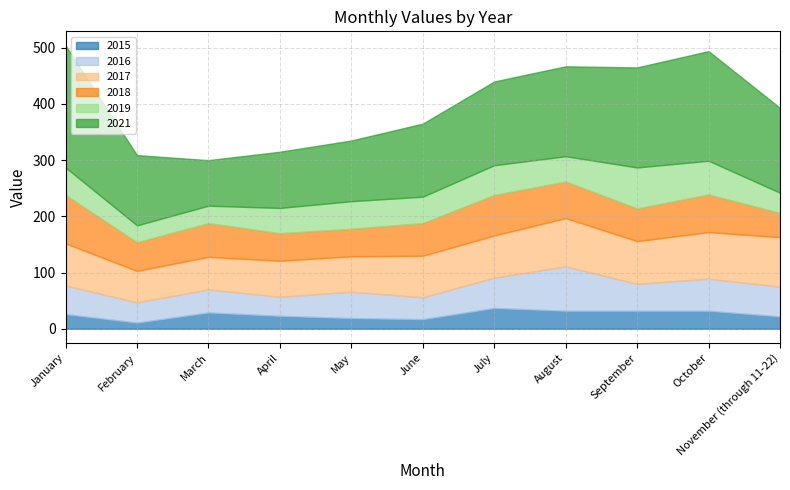

How many data points does each series have?

11